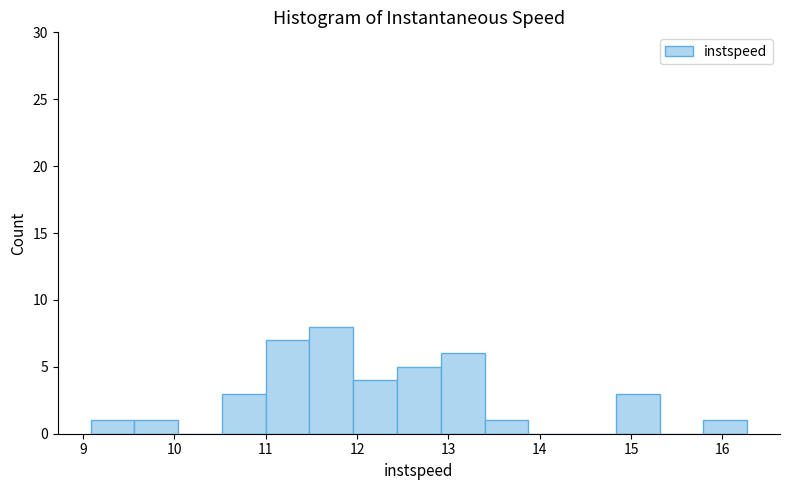

Reading left to right, list every bar in this chart as the range it spans on the x-axis followed by its height. Neither the bar edges nor the heights are printed on the chart, so give them approximately, as read against the axes.

9.1 to 9.6: 1
9.6 to 10.0: 1
10.0 to 10.5: 0
10.5 to 11.0: 3
11.0 to 11.5: 7
11.5 to 12.0: 8
12.0 to 12.4: 4
12.4 to 12.9: 5
12.9 to 13.4: 6
13.4 to 13.9: 1
13.9 to 14.4: 0
14.4 to 14.8: 0
14.8 to 15.3: 3
15.3 to 15.8: 0
15.8 to 16.3: 1